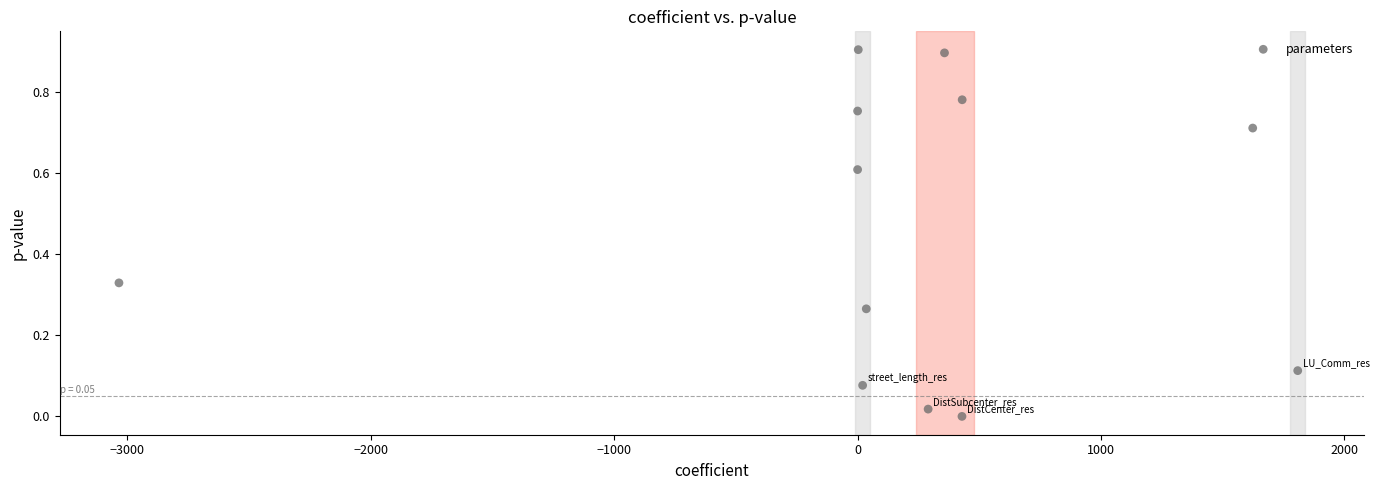

What is the range of Y values (max minus min)?

0.9